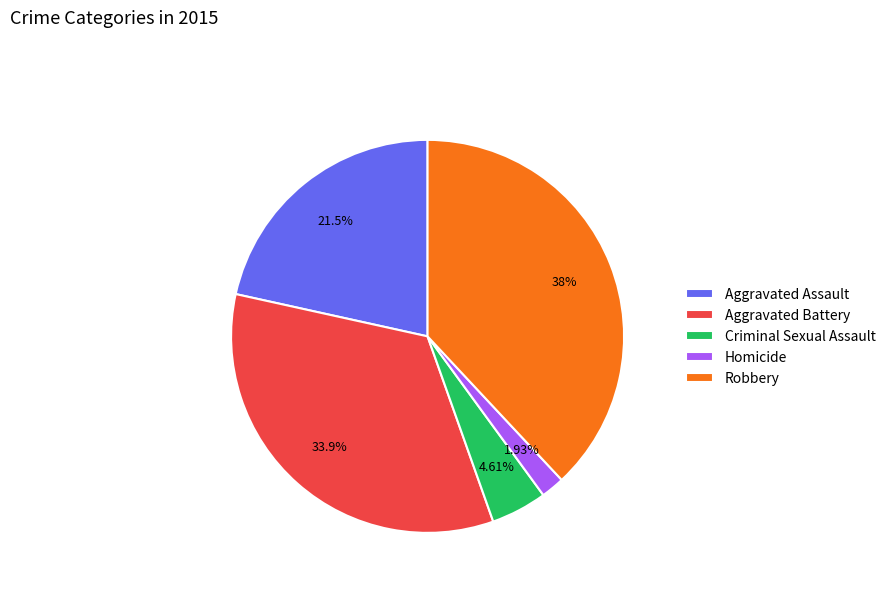

To the nearest percent, what percentage of the pie is Robbery?

38%